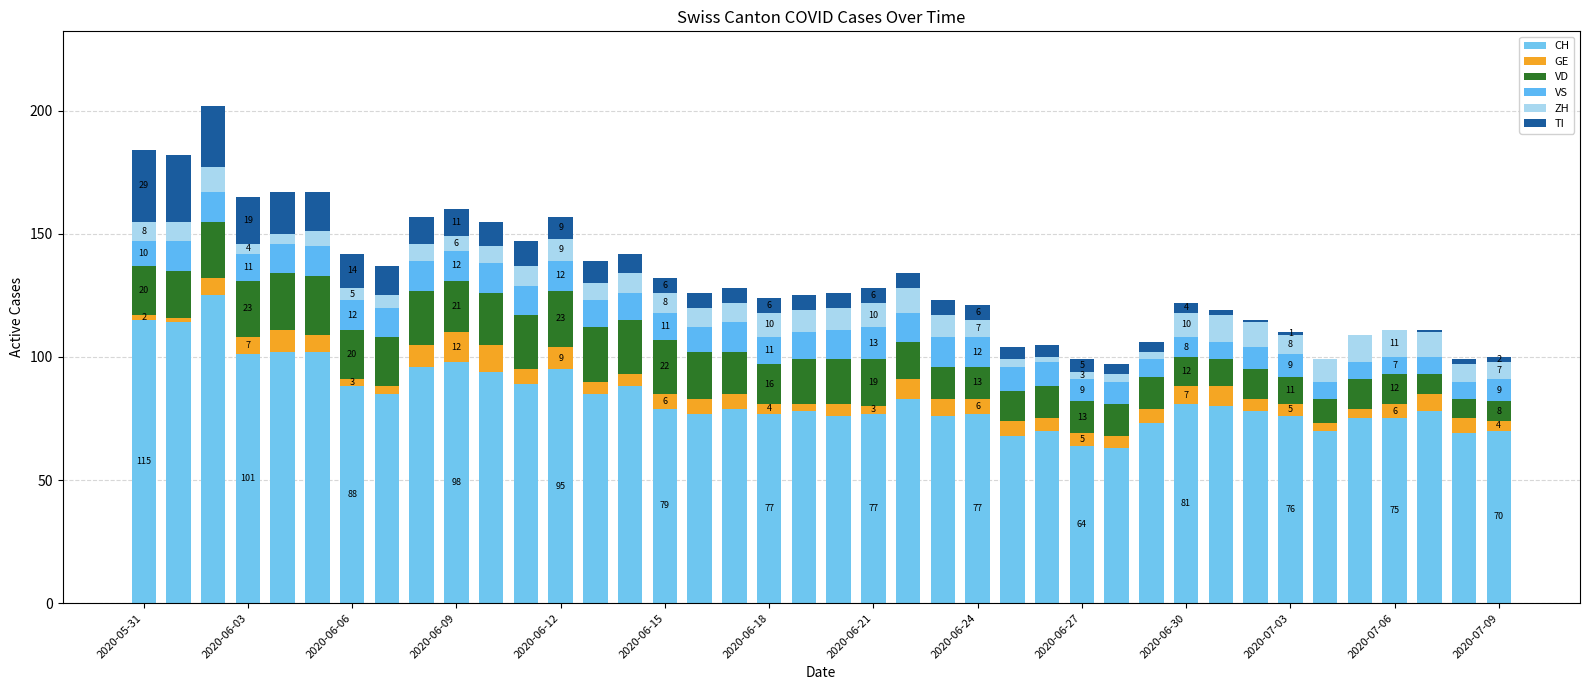

At how many categories does at least one series exceed 97?

7